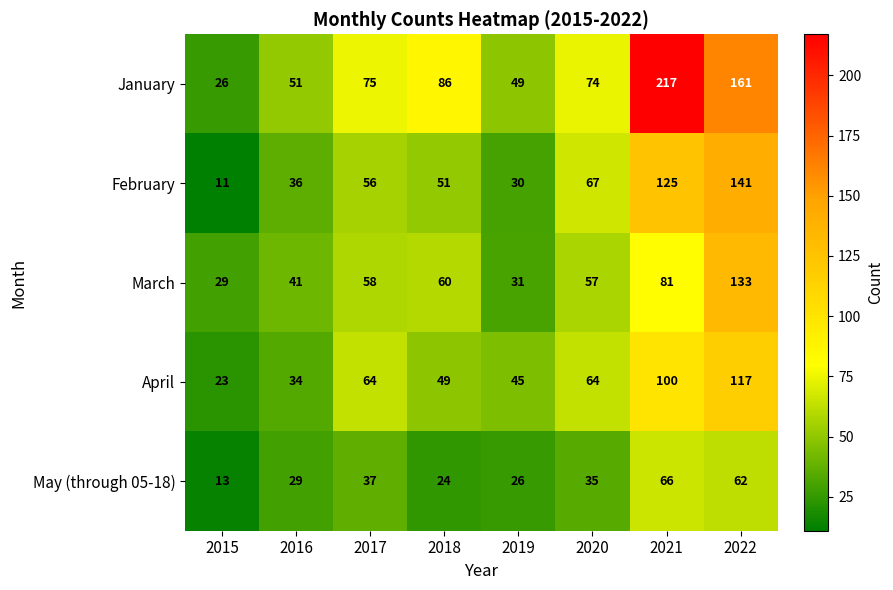

True or false: February has a value of 46 at 2019.

False